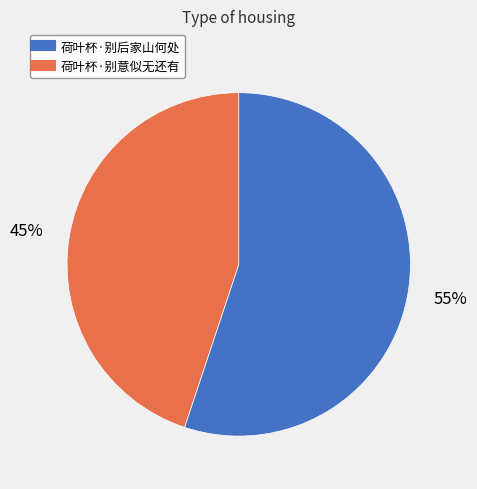

Is the sum of 荷叶杯·别后家山何处 and 荷叶杯·别意似无还有 greater than half?

Yes